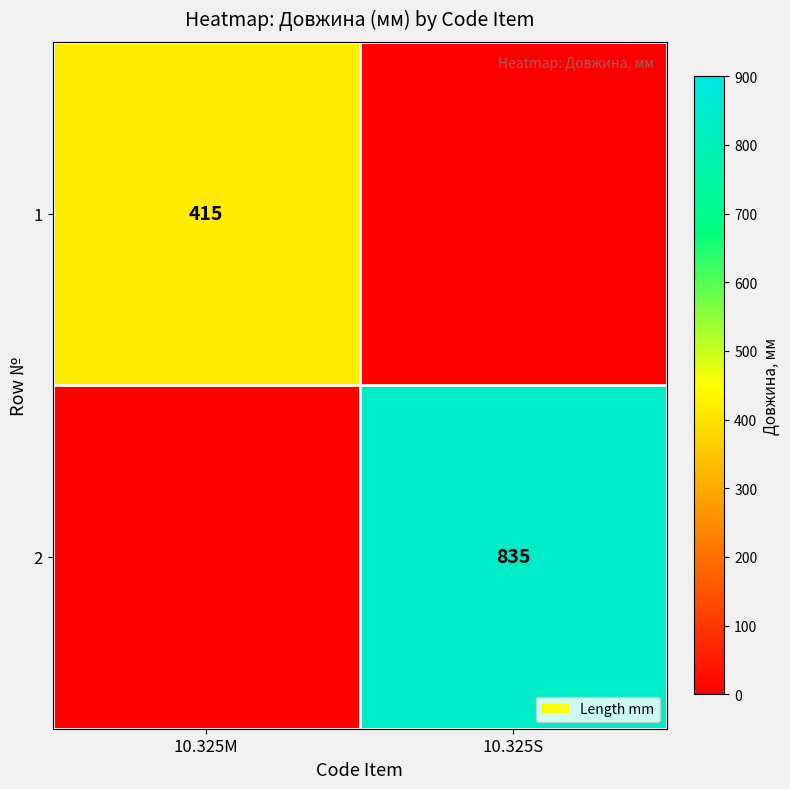

Is it true that 1 equals 597 at 10.325M?

False